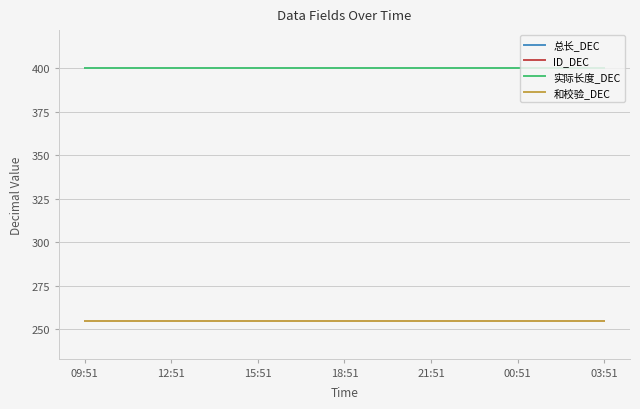

What is the label of the 14th point from the right?

00:51